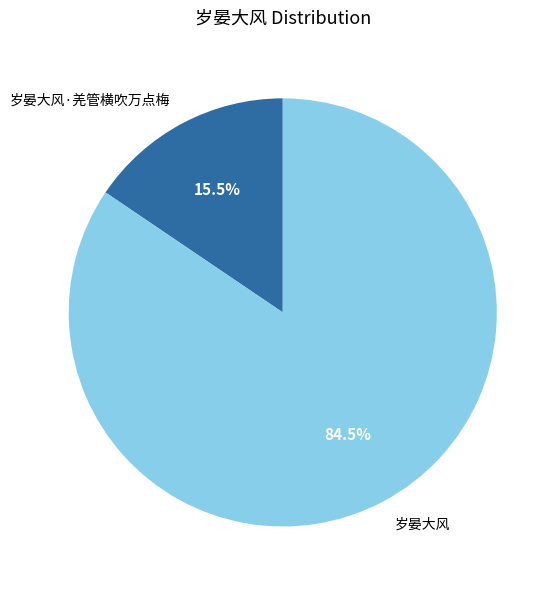

What portion of the pie excludes 岁晏大风·羌管横吹万点梅?

84.5%